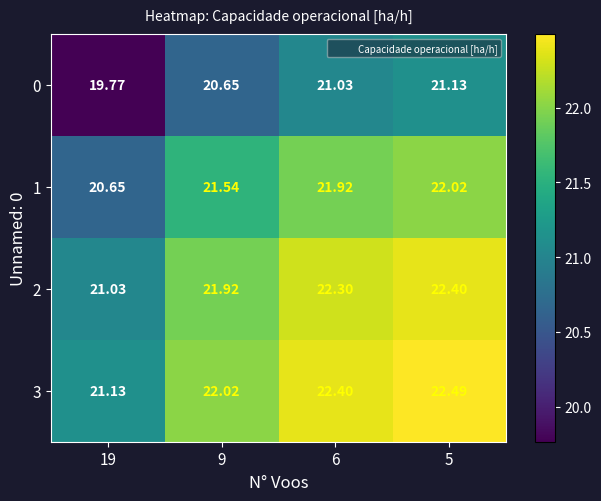

At which category is the sum across all series the highest?

5